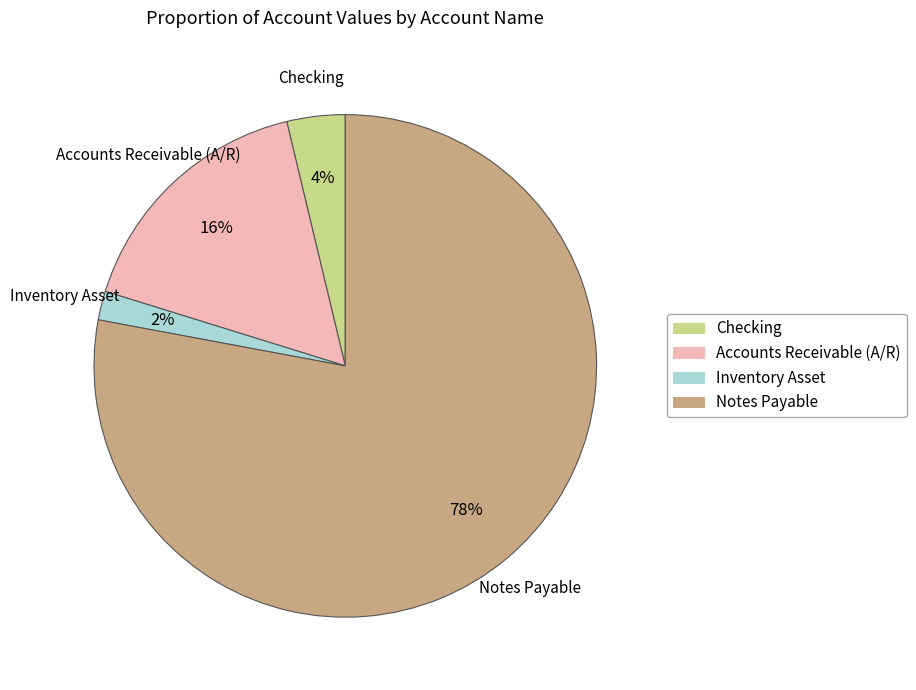

Count the number of slices in the pie.

4